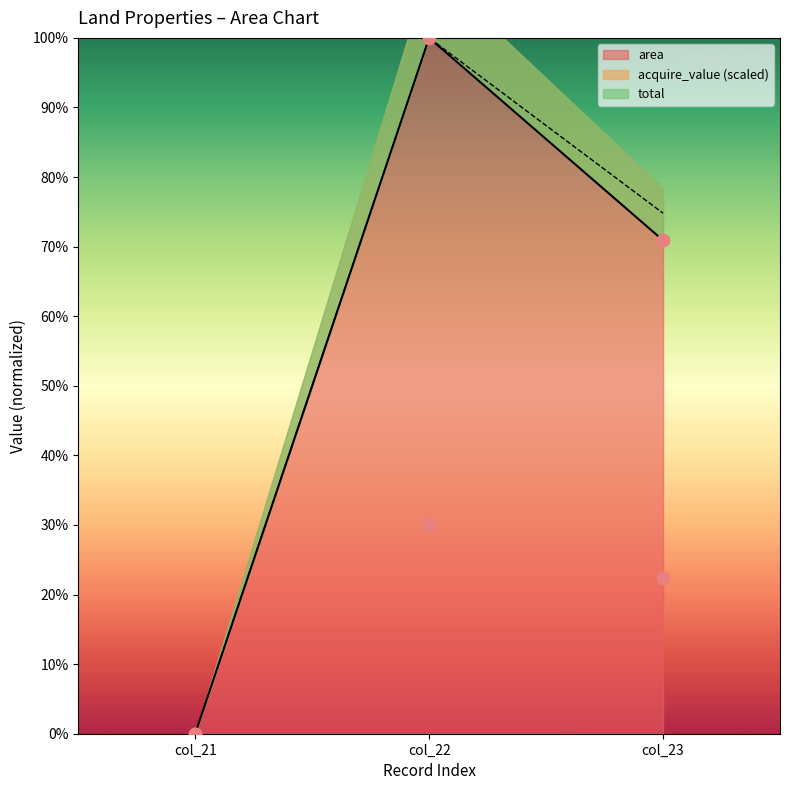

At which label does area reach its peak?

col_22